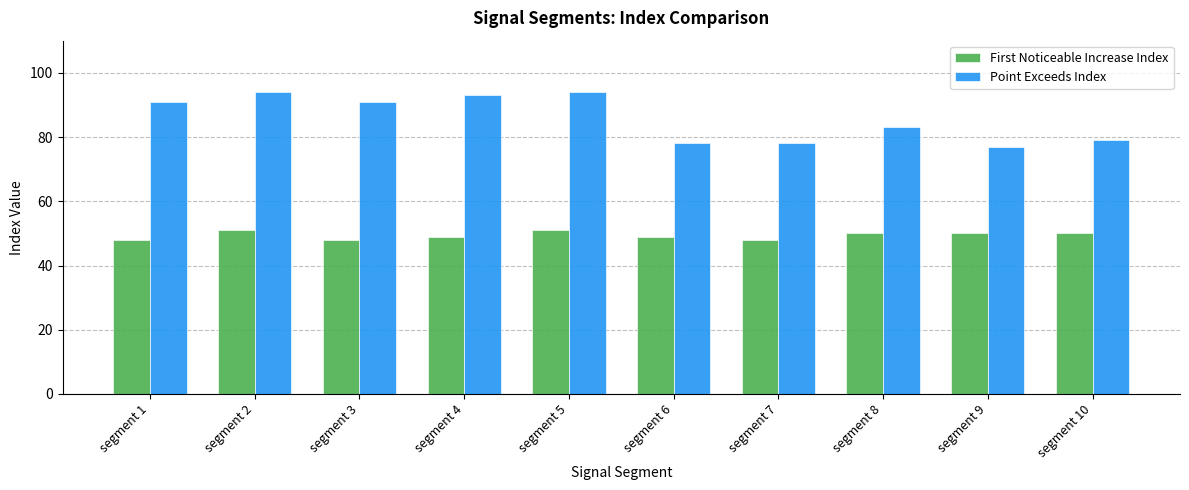

What is the value of the First Noticeable Increase Index bar at the 2nd from the left?

51